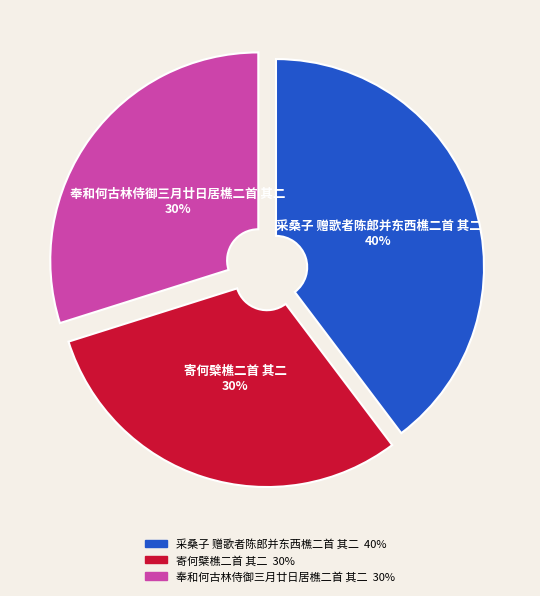

What is the largest slice in the pie chart?

采桑子 赠歌者陈郎并东西樵二首 其二